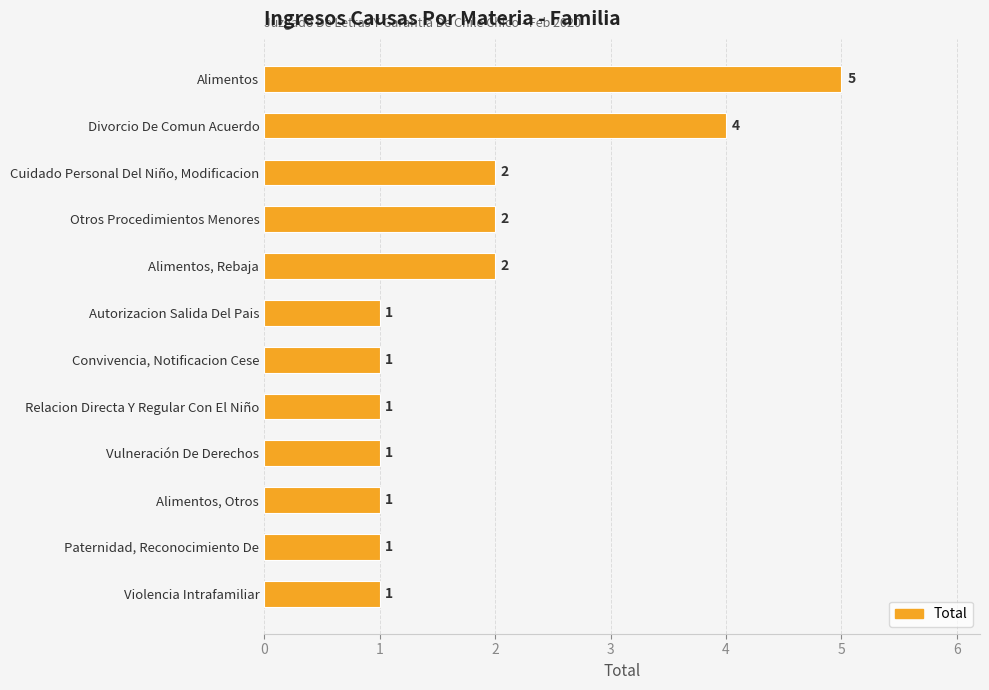

What is the change in value from Alimentos to Autorizacion Salida Del Pais?

-4